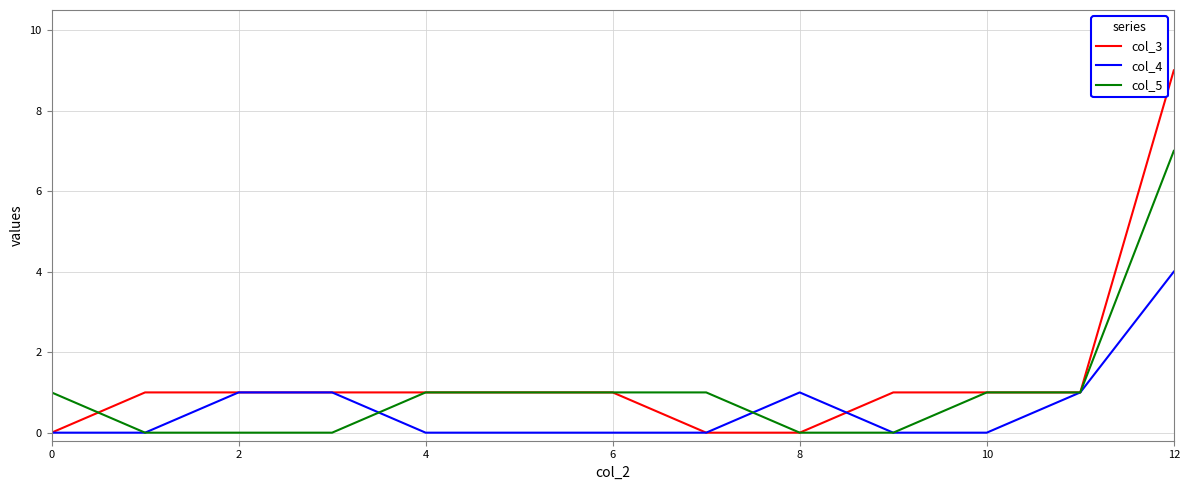

What is the difference between the second highest and minimum values in the col_4 series?

1